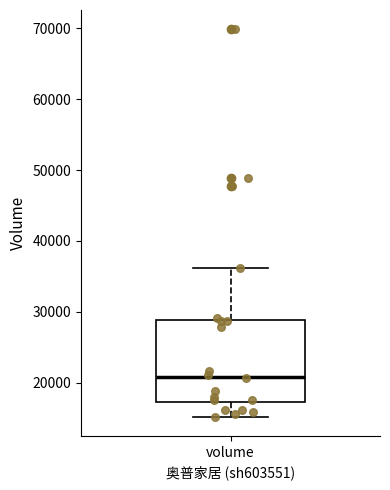

Read this box plot against the y-axis: the position of the median line, the range covered by the box, and the ends of both whiskers. The values are not printed on the chart, so give them approximately, as read against the axis.

median 21000, box 17000 to 29000, whiskers 15000 to 36000